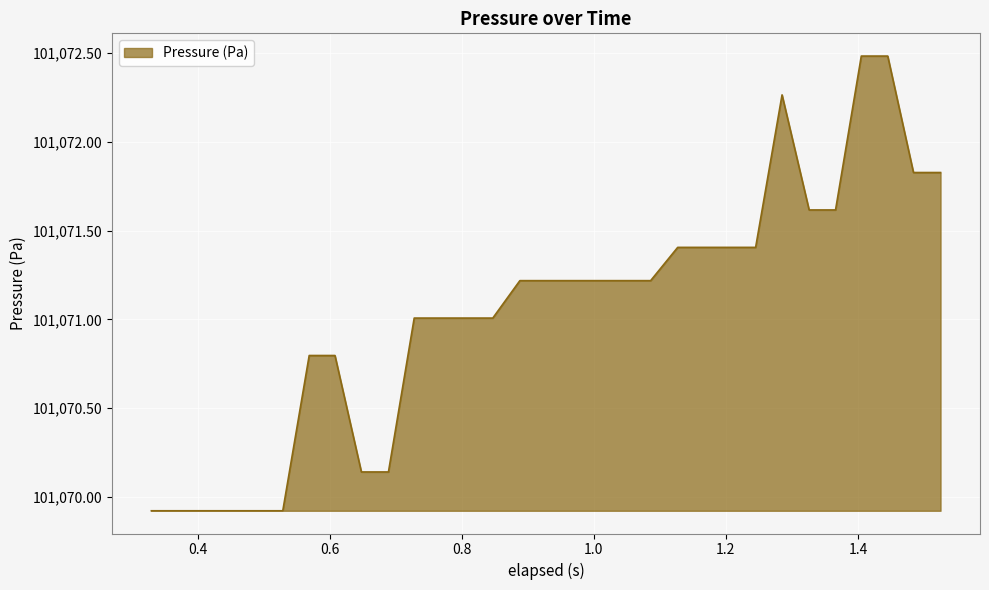

What is the maximum value shown in the chart?

101072.5